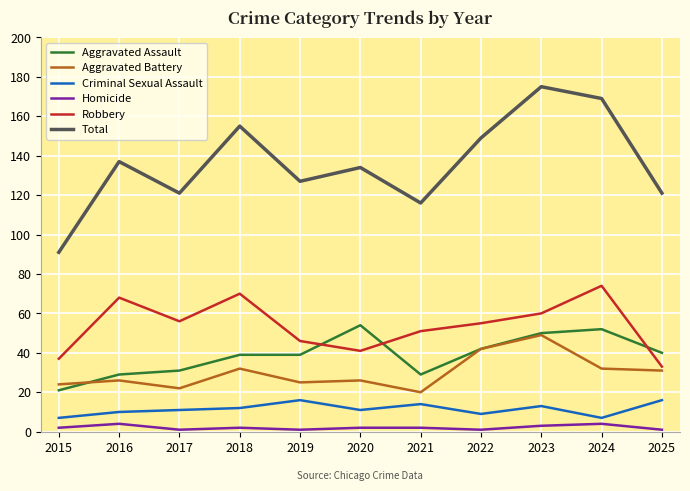

How many series are shown in this chart?

6